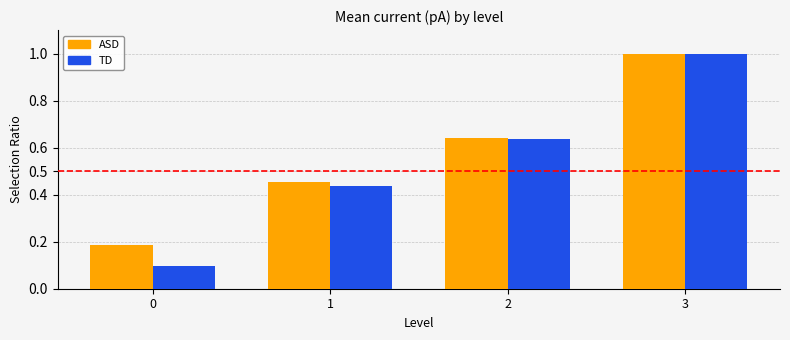

What value does the TD series have at 0?

0.1